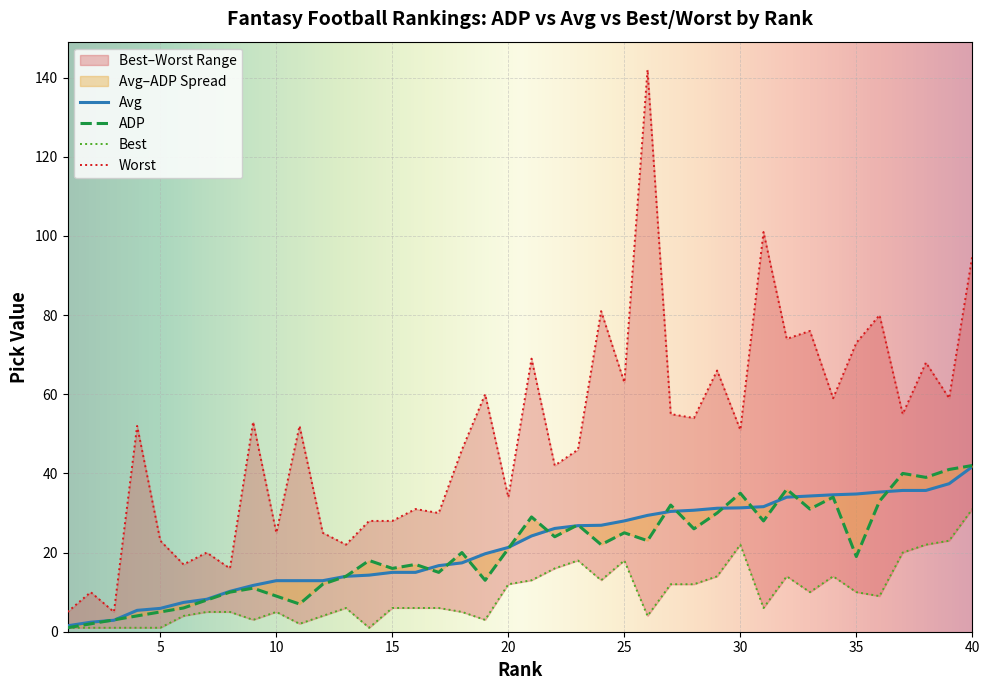

Which series has the largest range (max minus min)?

Worst